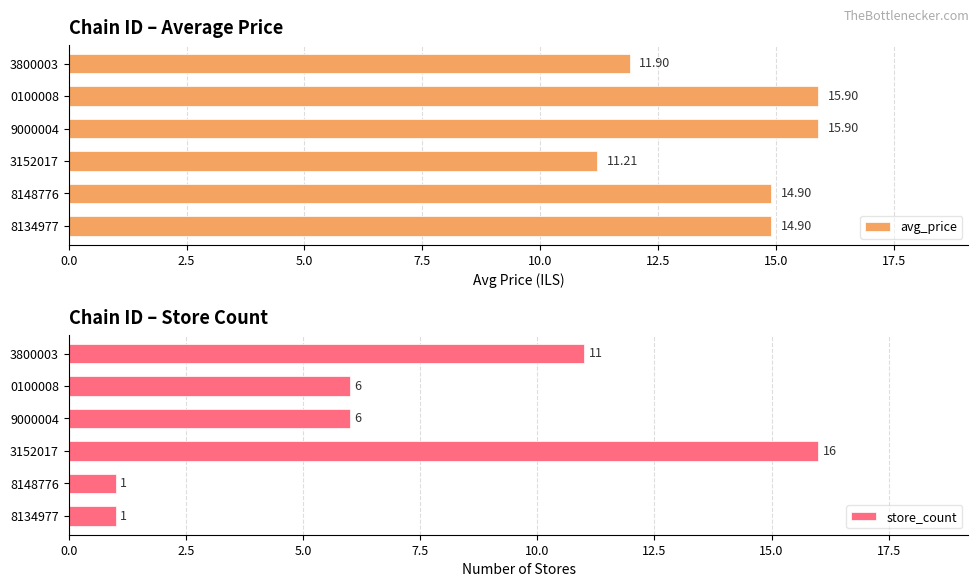

What is the value of the avg_price bar at the 2nd from the left?

14.9